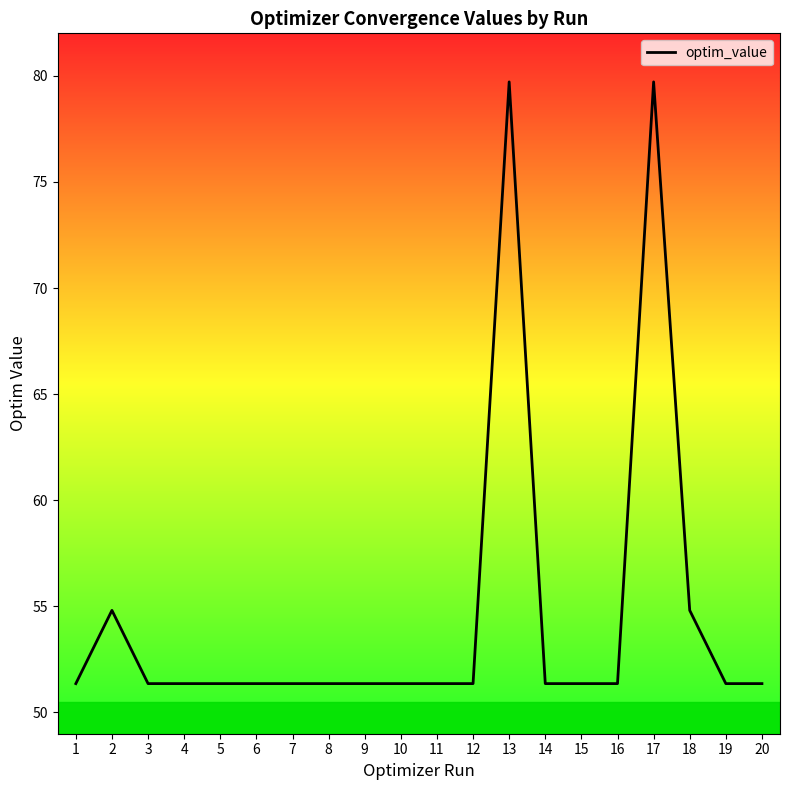

Reading left to right, what are all the values shown in this chart?

1=51.4	2=54.8	3=51.4	4=51.4	5=51.4	6=51.4	7=51.4	8=51.4	9=51.4	10=51.4	11=51.4	12=51.4	13=79.7	14=51.4	15=51.4	16=51.4	17=79.7	18=54.8	19=51.4	20=51.4